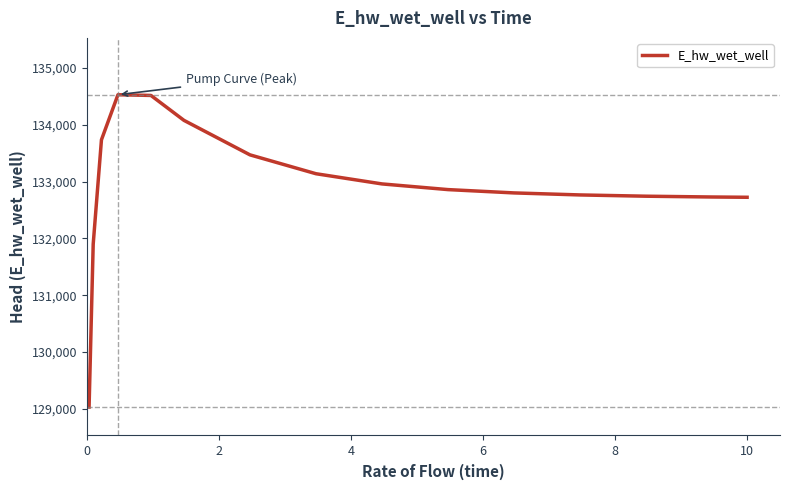

What is the difference between the maximum and minimum values?

5494.1